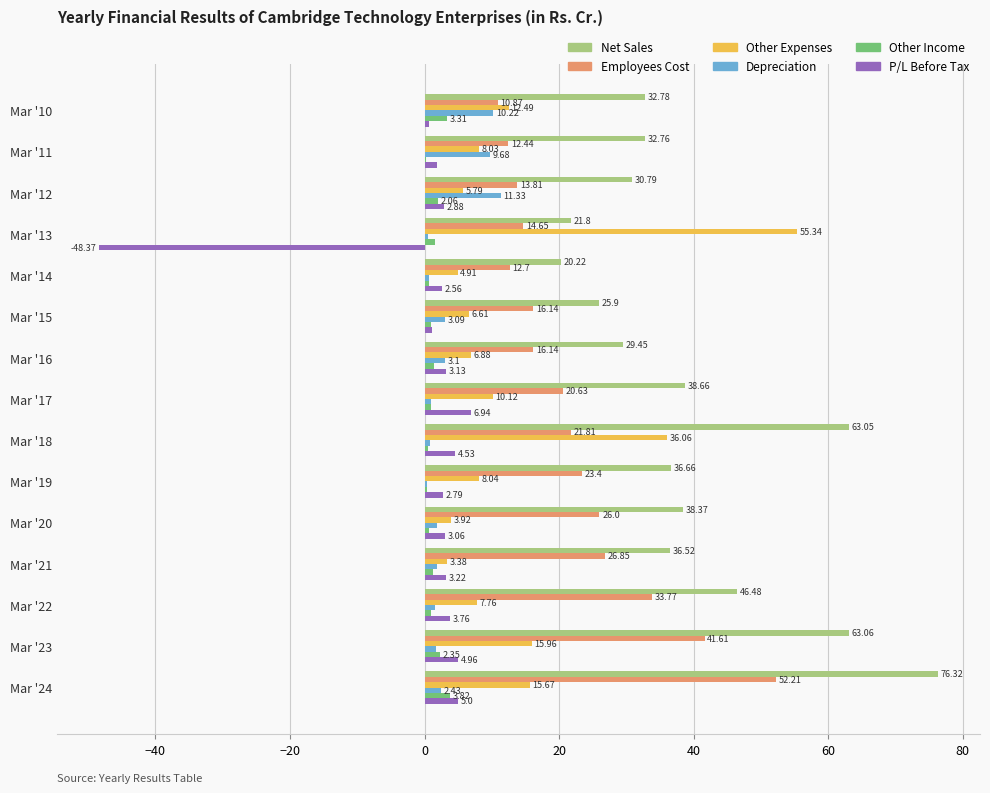

What is the sum of all Other Expenses values?

201.0